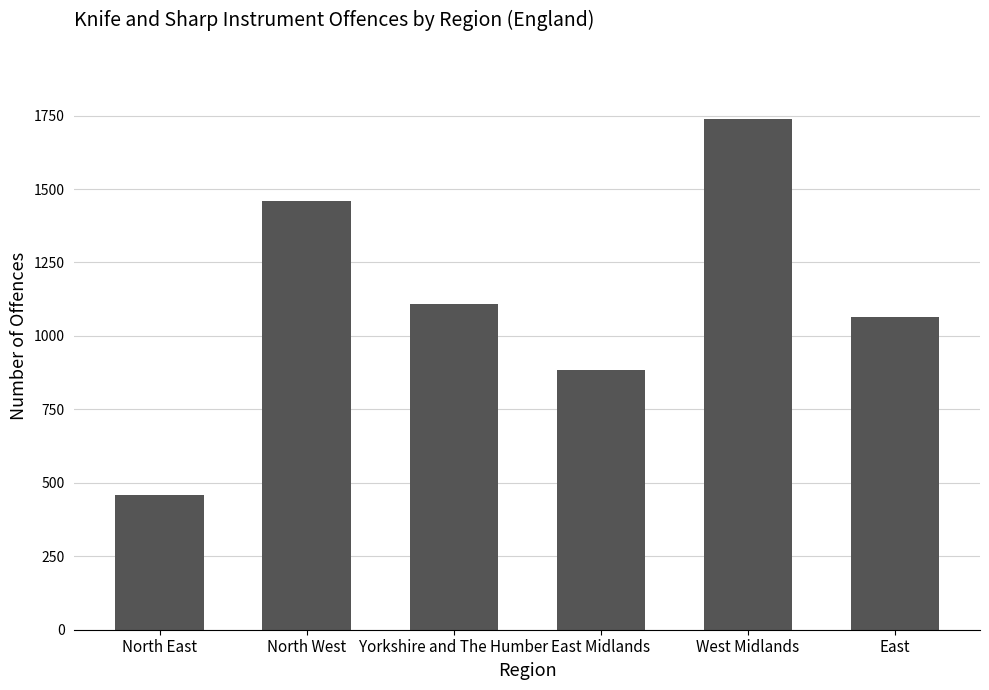

What is the difference between the maximum and minimum values?

1280